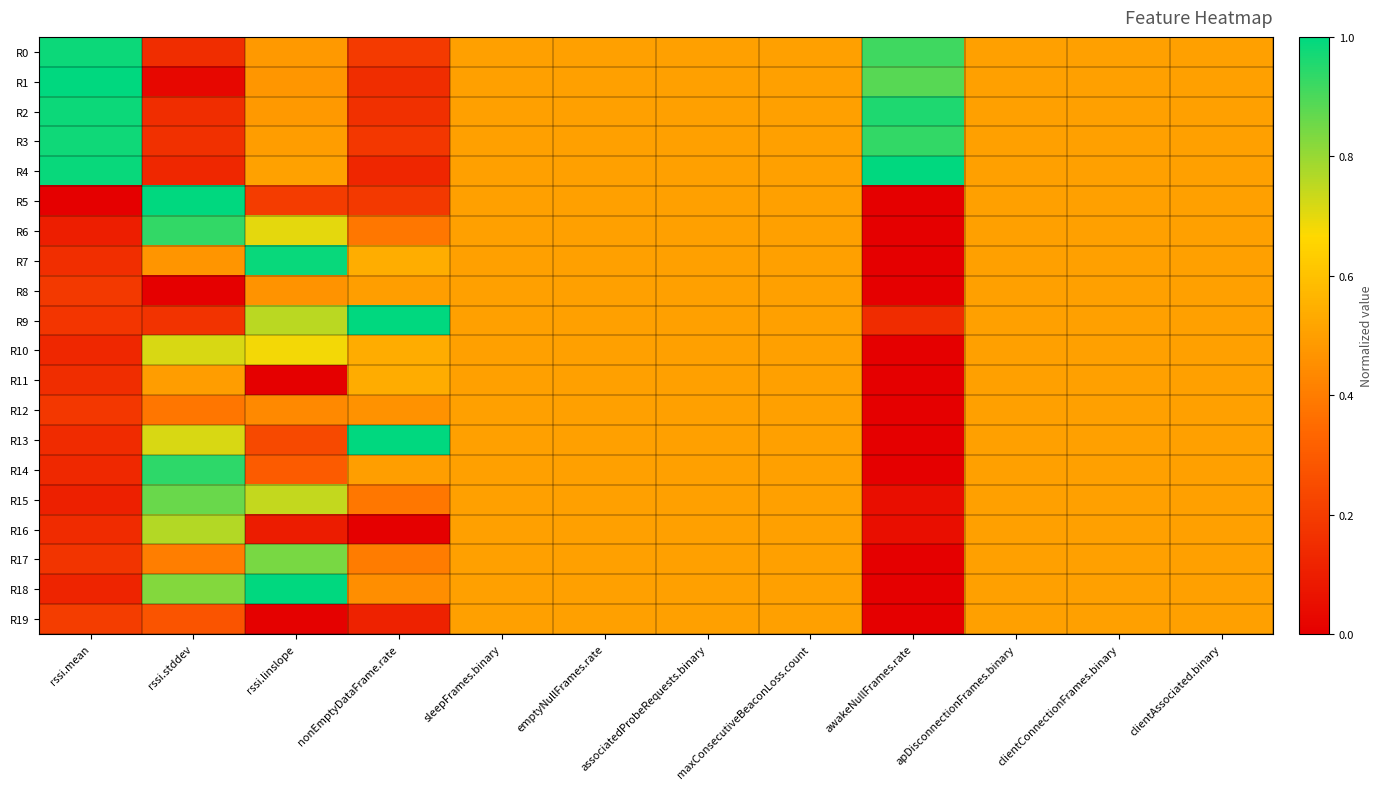

Which label corresponds to the largest value in the chart?

rssi.mean